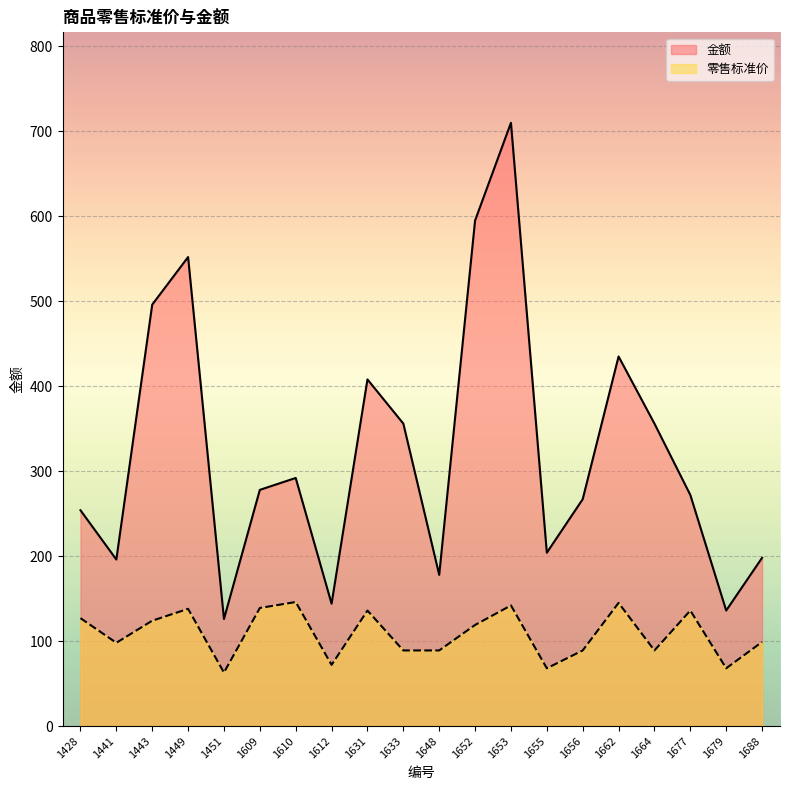

Reading left to right, what are all the values shown in this chart?

零售标准价: 1428=127	1441=98	1443=124	1449=138	1451=63	1609=139	1610=146	1612=72	1631=136	1633=89	1648=89	1652=119	1653=142	1655=68	1656=89	1662=145	1664=89	1677=136	1679=68	1688=99
金额: 1428=254	1441=196	1443=496	1449=552	1451=126	1609=278	1610=292	1612=144	1631=408	1633=356	1648=178	1652=595	1653=710	1655=204	1656=267	1662=435	1664=356	1677=272	1679=136	1688=198